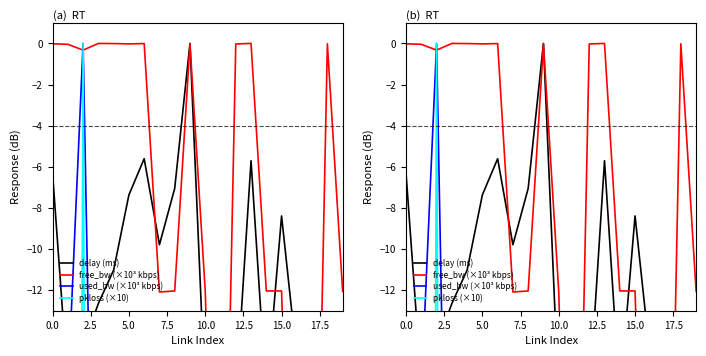

How many data points in pkloss (×10) are above -200?

1